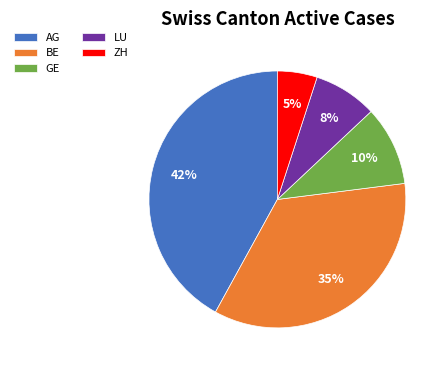

What is the smallest slice in the pie chart?

ZH